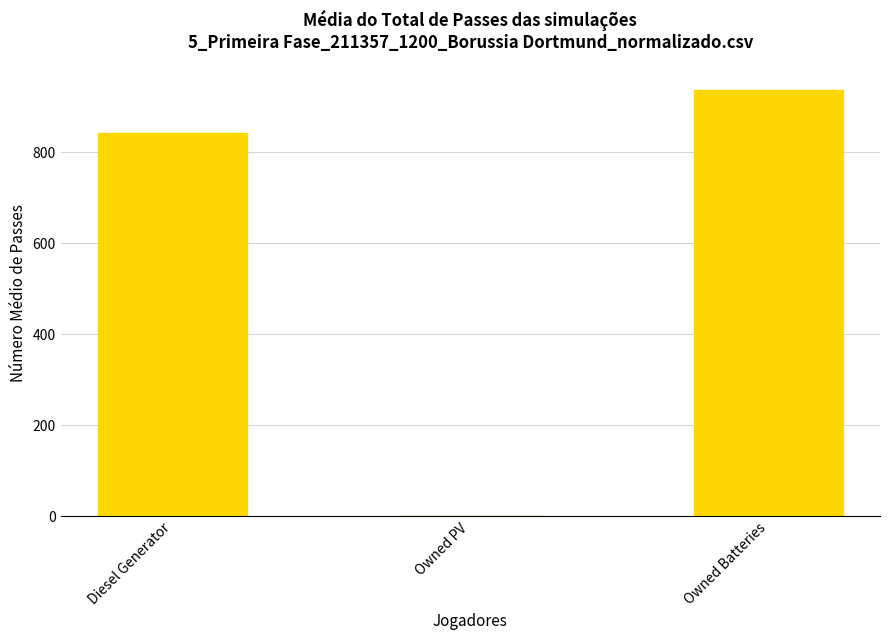

What is the sum of all values?

1780